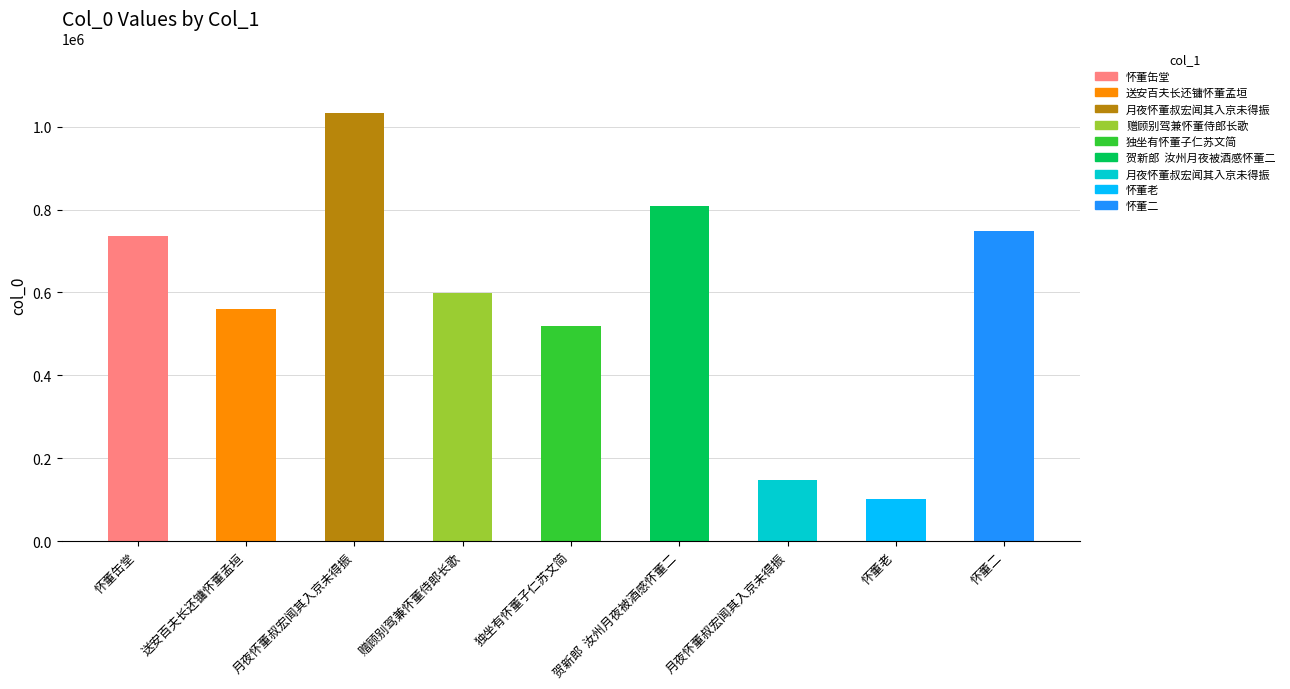

Reading left to right, what are all the values shown in this chart?

736748	559024	1033320	597675	518610	807836	147543	101271	748427